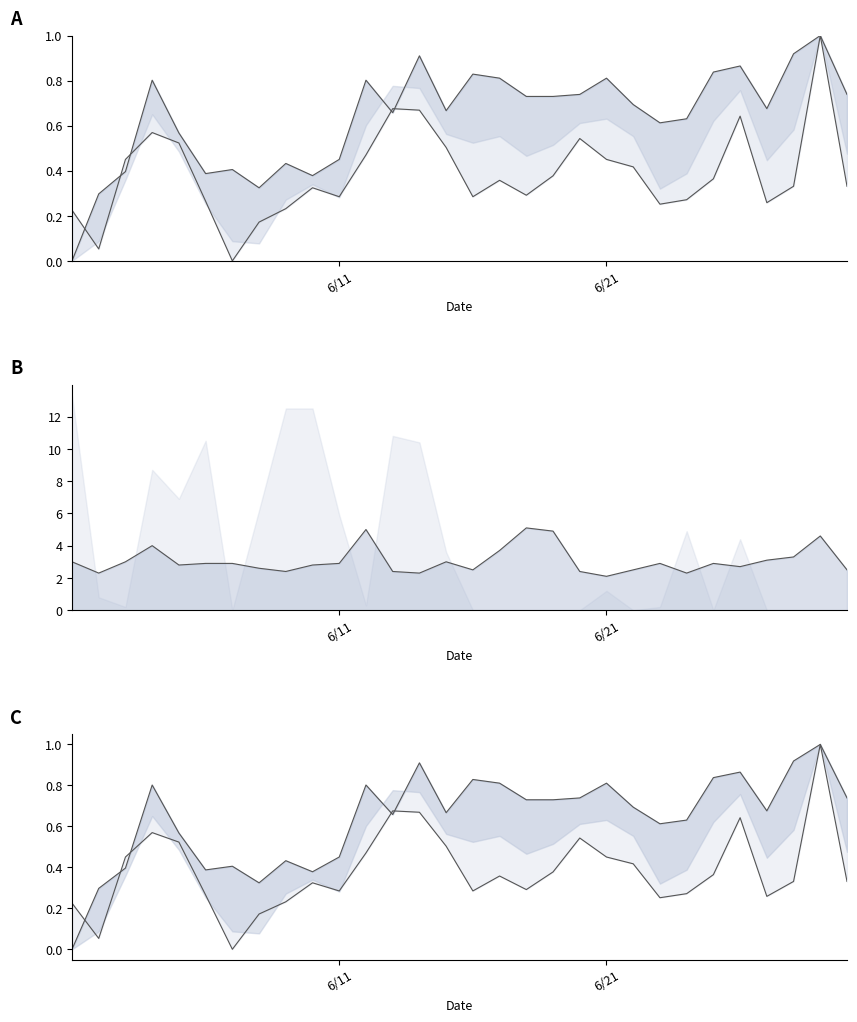

What is the greatest value displayed?

1.0